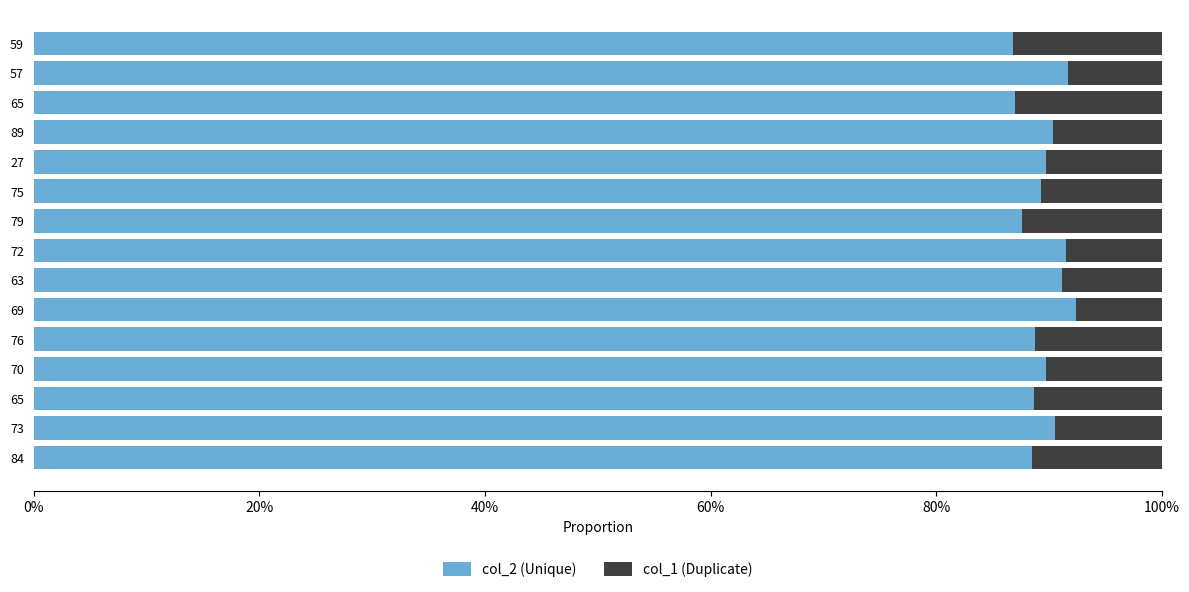

What are all the series names shown in the legend?

col_2 (Unique), col_1 (Duplicate)